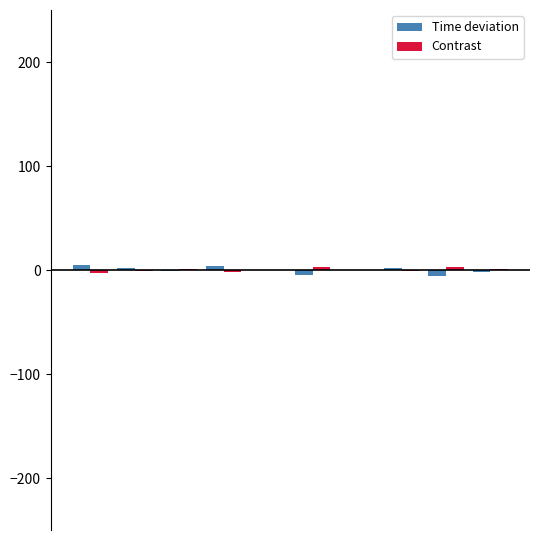

How many groups of bars are there?

10